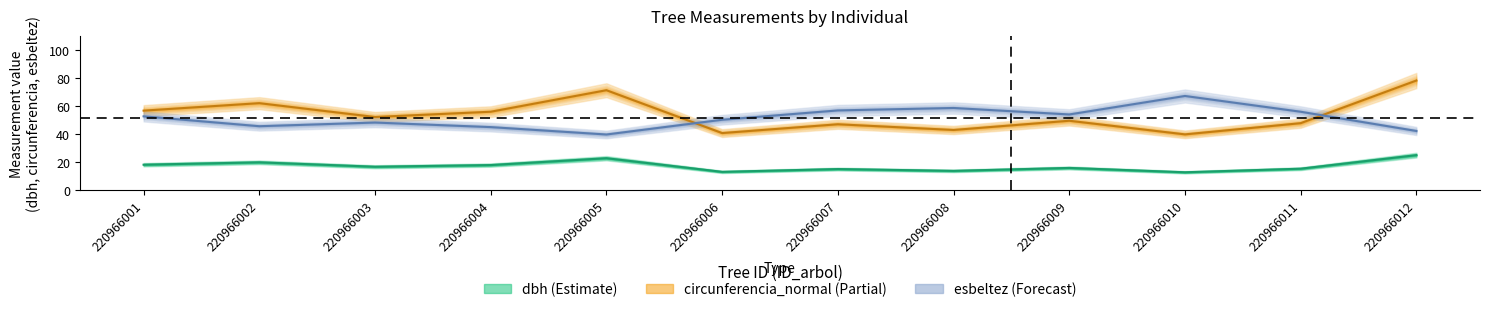

How many data points in circunferencia_normal are less than 52?

6